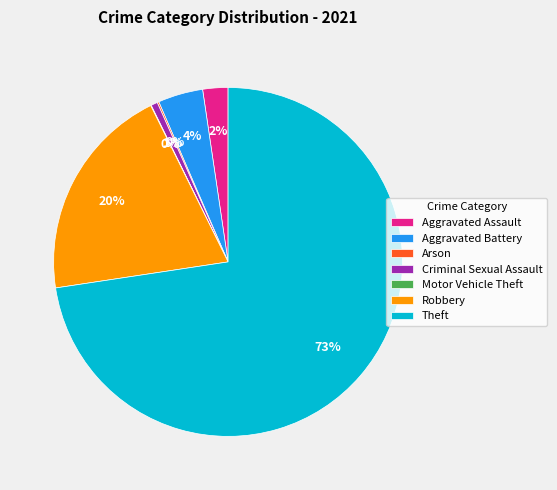

Which has a higher value, Robbery or Aggravated Battery?

Robbery